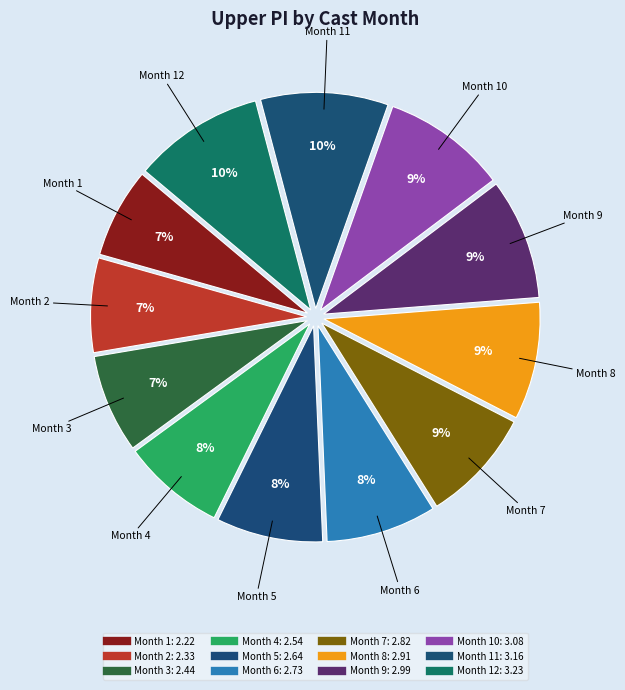

Count the number of slices in the pie.

12